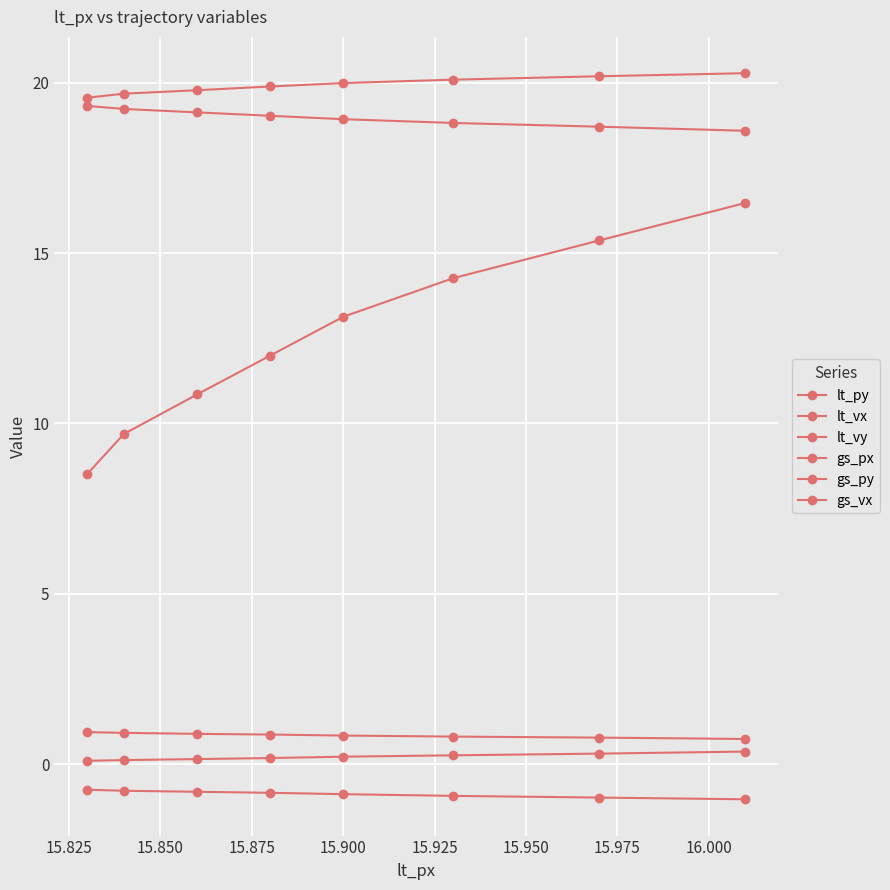

How many lines are shown in the chart?

6